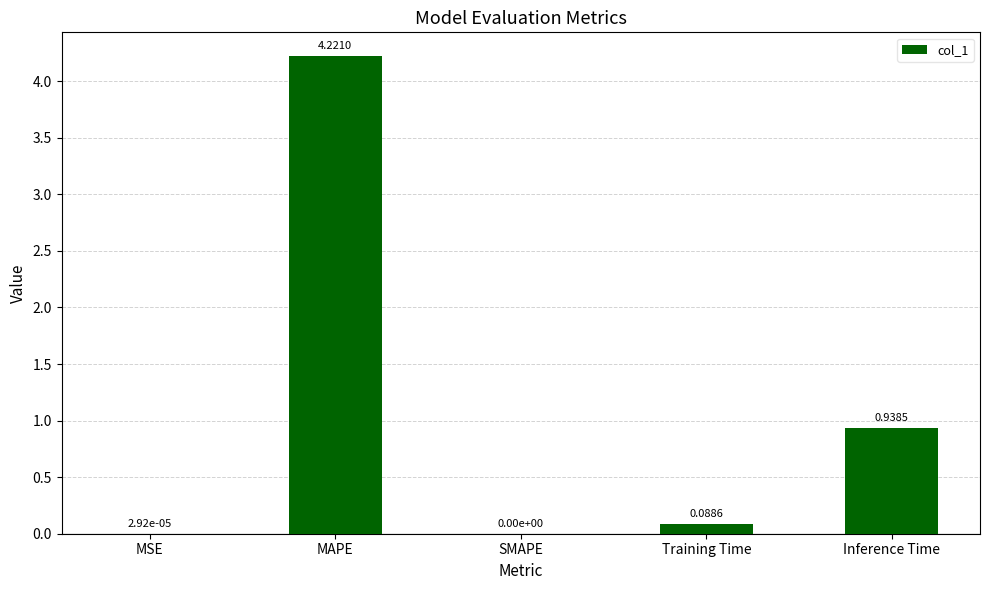

True or false: the data shows 0.3 at Inference Time.

False